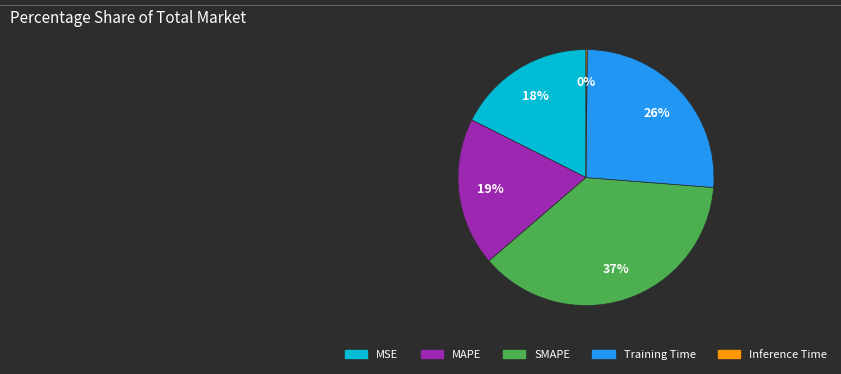

Is there a majority slice in this chart?

No